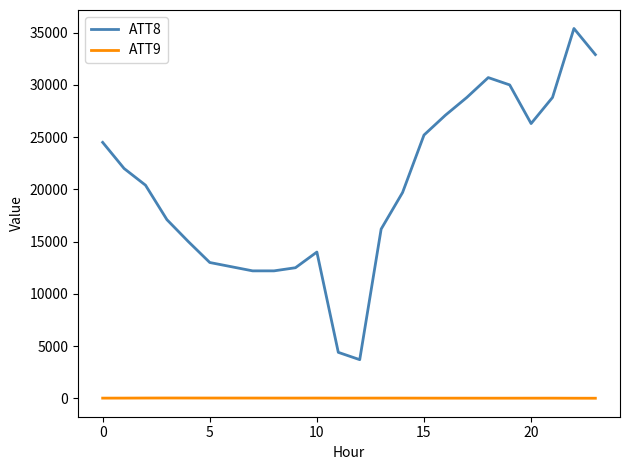

Rank the series by their maximum value, from highest to lowest.

ATT8, ATT9